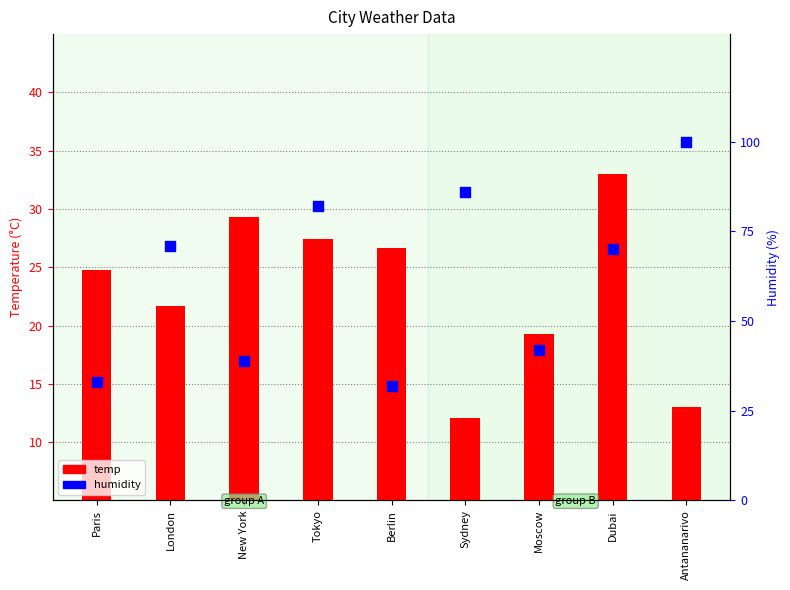

What are all the series names shown in the legend?

temp, humidity